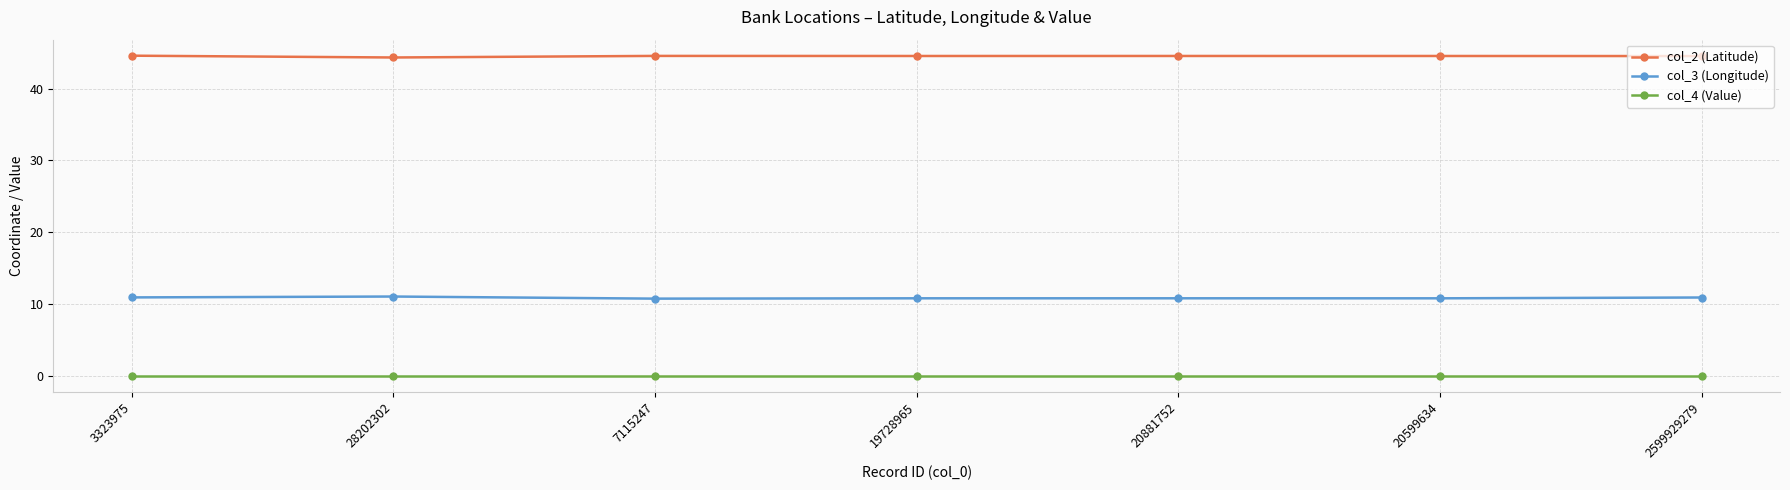

The col_2 (Latitude) series shows 77.2 at 28202302. True or false?

False